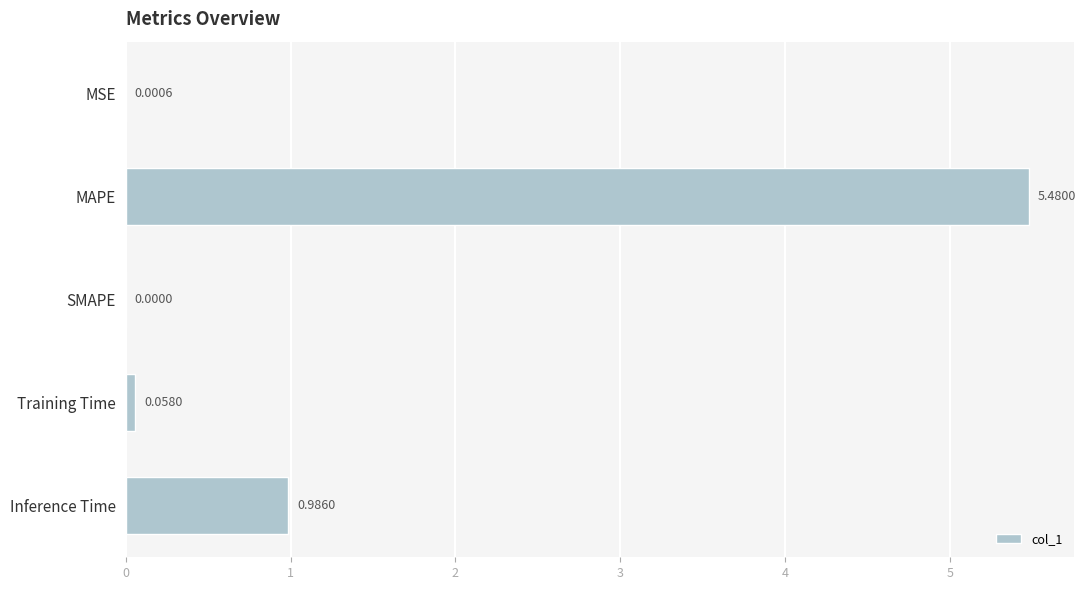

What is the sum of all values?

6.5